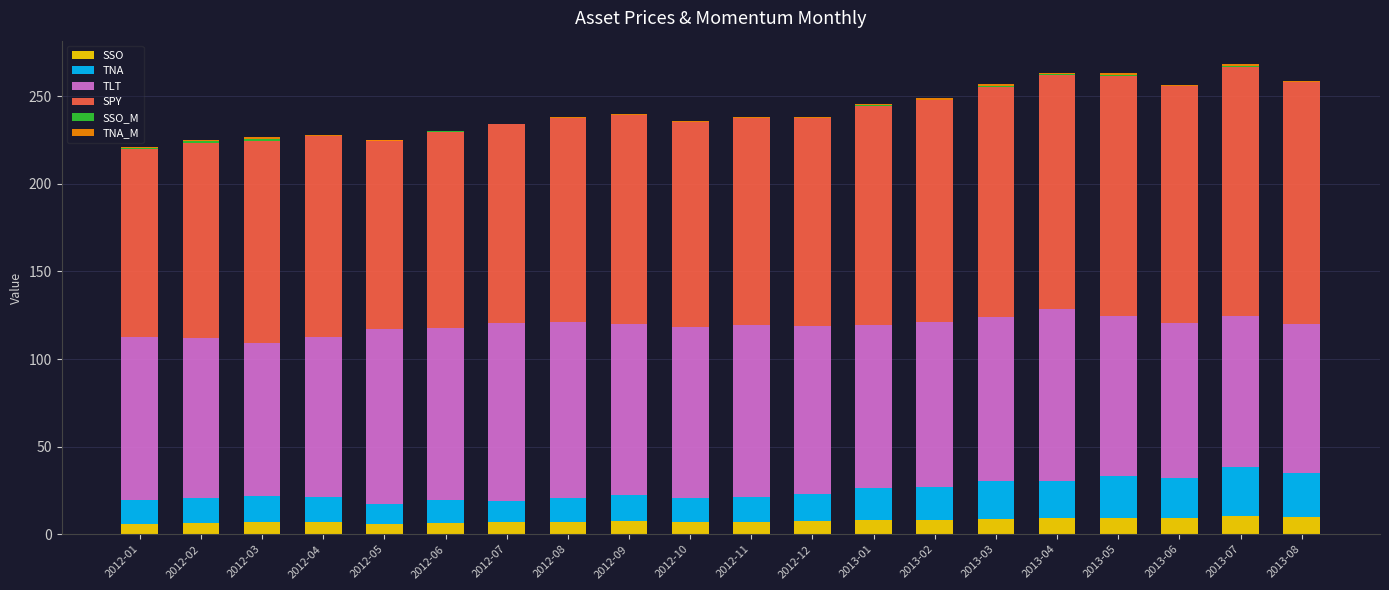

What are all the series names shown in the legend?

SSO, TNA, TLT, SPY, SSO_M, TNA_M